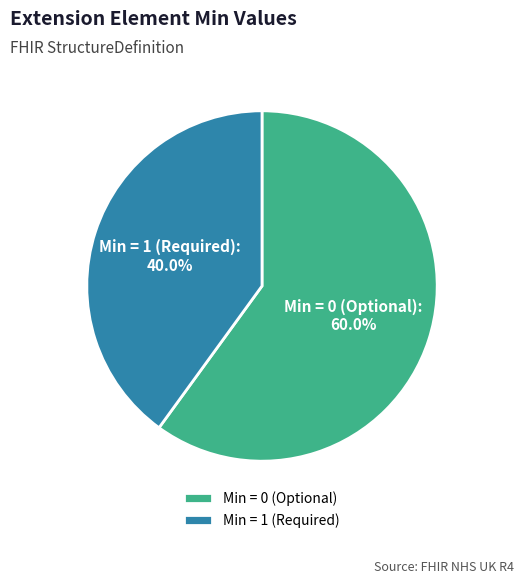

Approximately how many times larger is the value at Min = 0 (Optional) compared to Min = 1 (Required)?

1.5